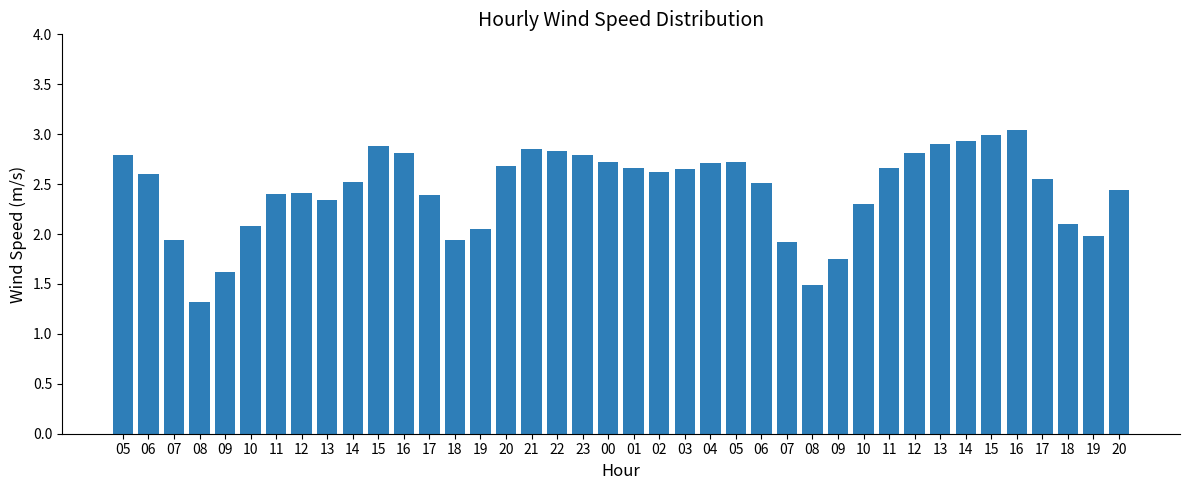

At which category does the chart reach its minimum across all series?

08